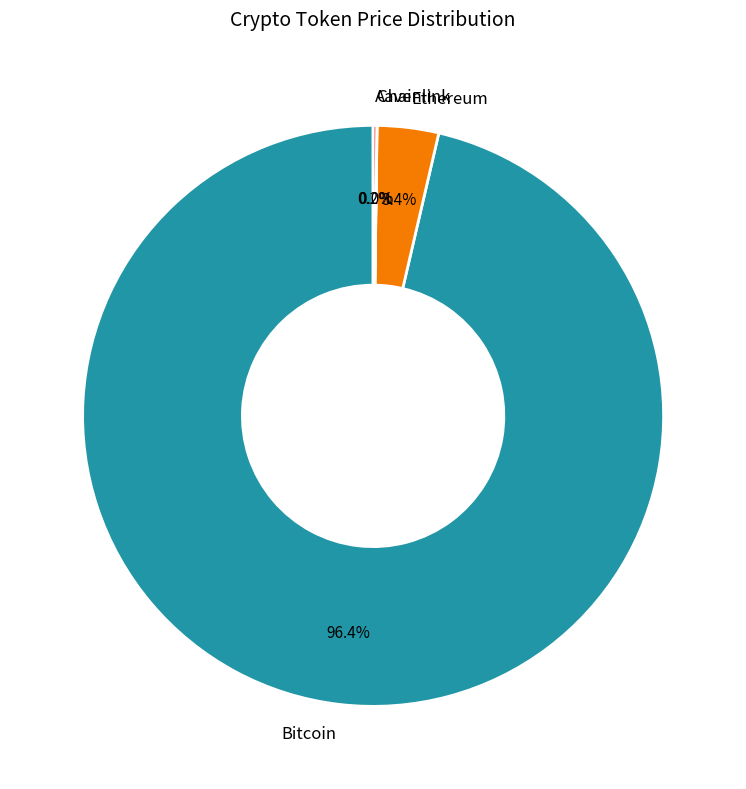

What percentage is NOT represented by Bitcoin?

3.6%